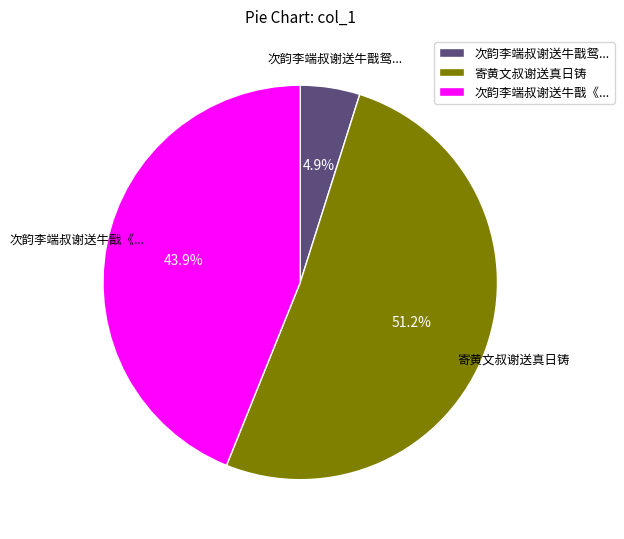

To the nearest percent, what is the average slice percentage?

33%